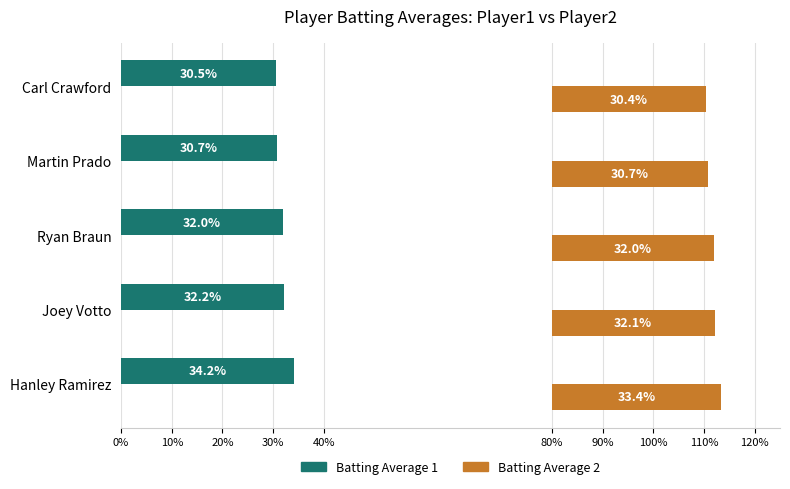

How many series are shown in this chart?

2